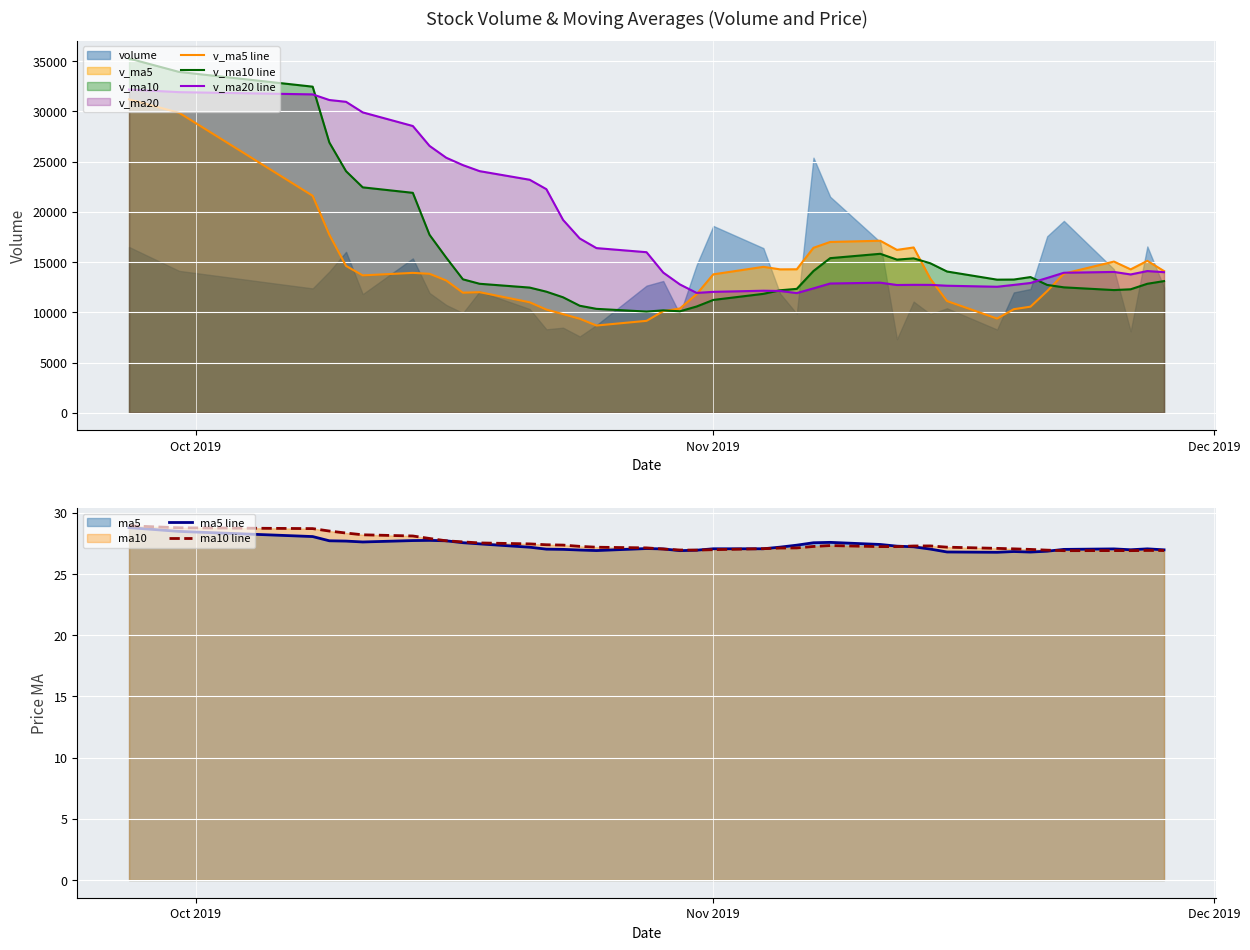

What is the lowest value of the v_ma10 line series?

10072.1